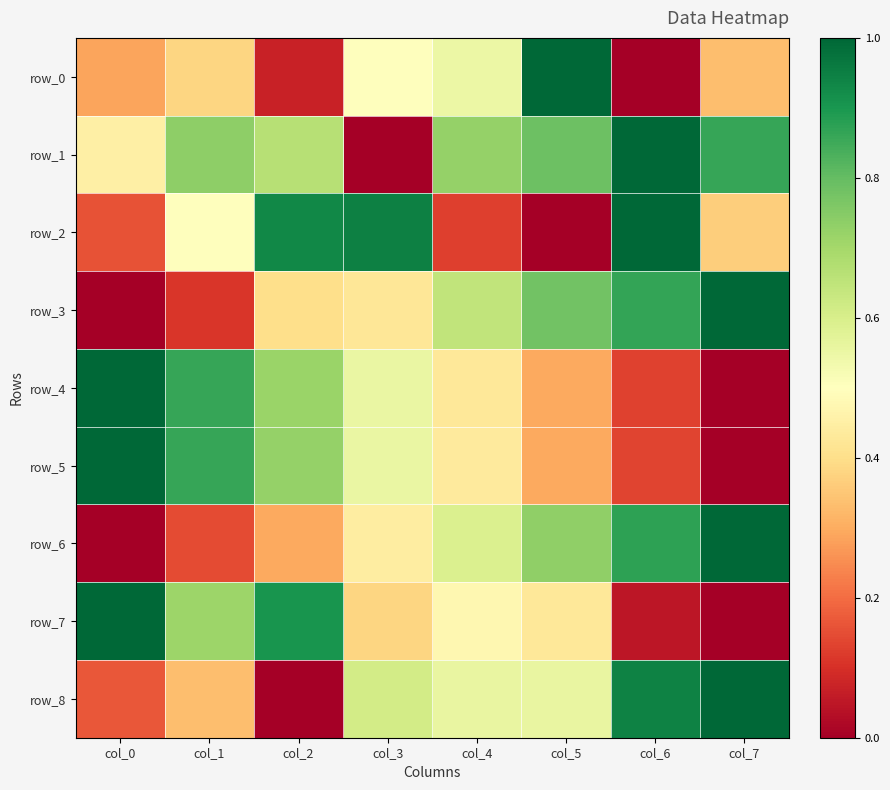

At which label does row_3 reach its peak?

col_7